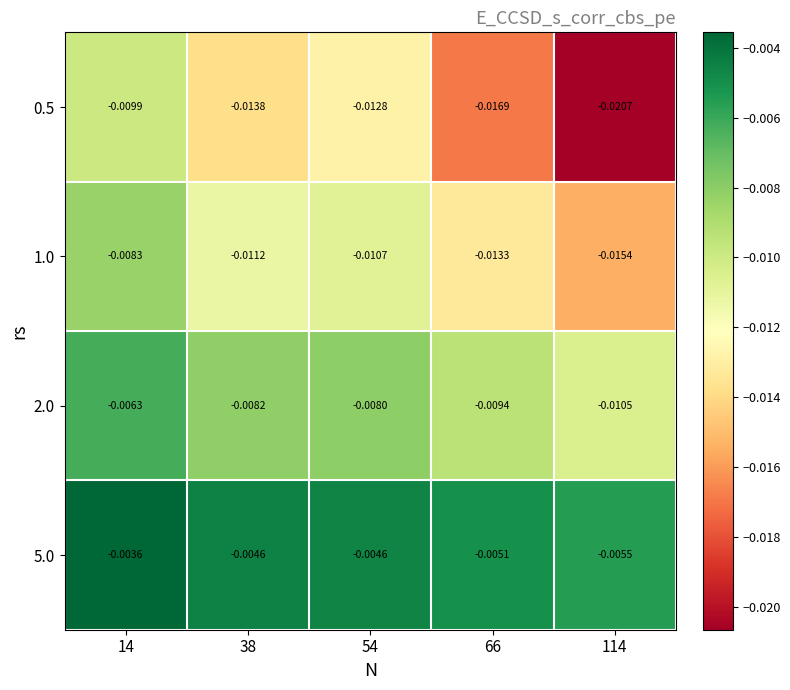

Is the value of 0.5 at 14 greater than the value of 5.0 at 66?

No